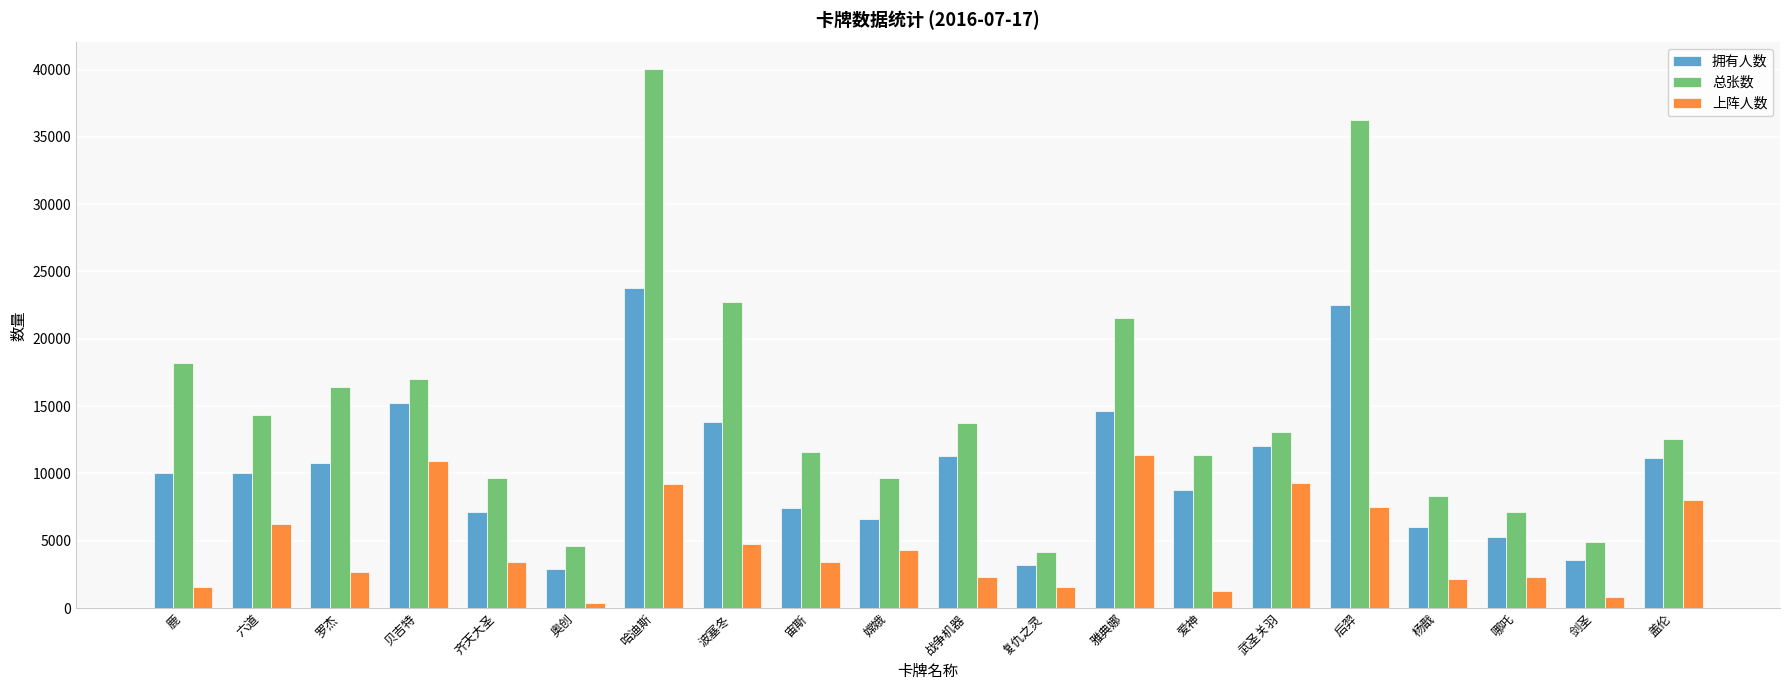

What is the difference between the highest and lowest values at 复仇之灵?

2615